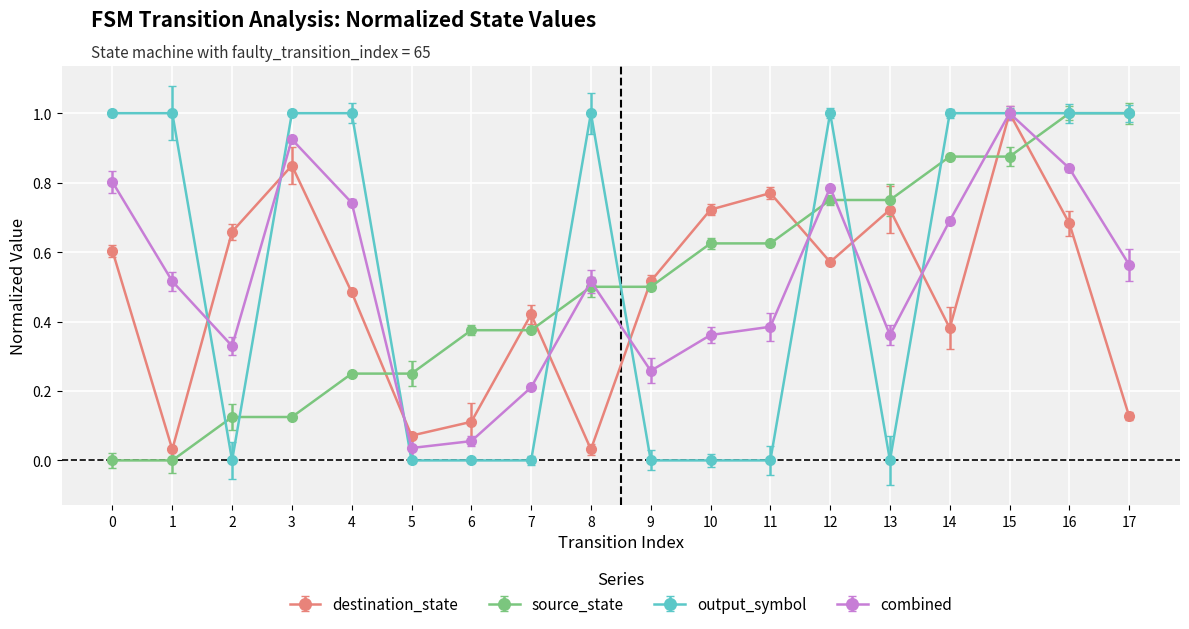

Which category has the highest value in the destination_state series?

15